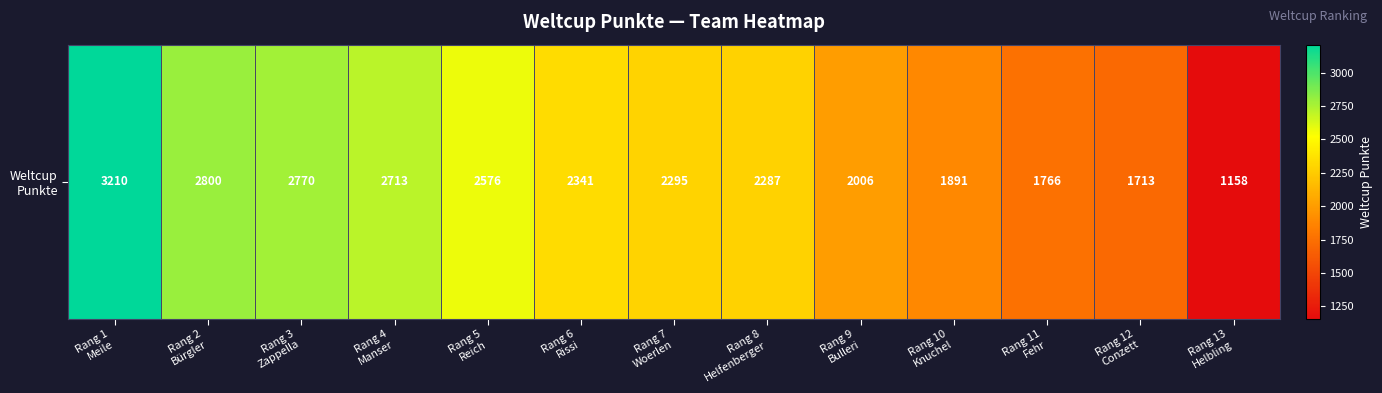

At which category does the chart reach its minimum across all series?

Rang 13
Helbling